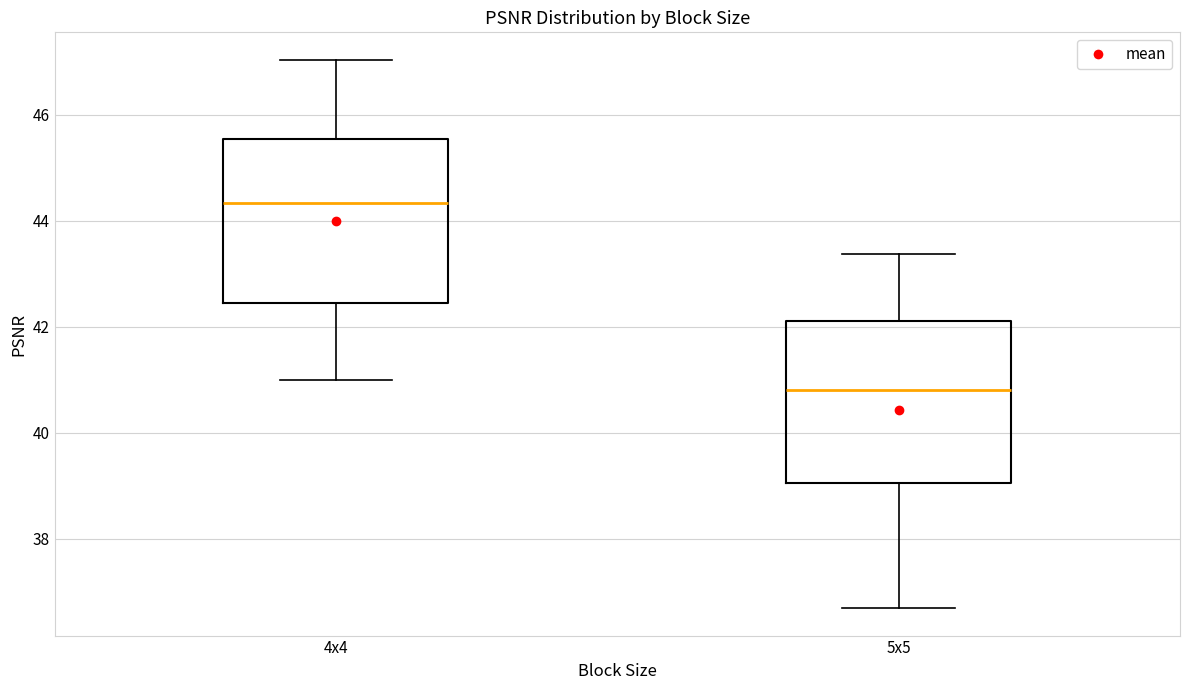

Where is the lower edge of the box for 5x5 on the y-axis? The values are not printed on the chart, so give them approximately, as read against the axis.

39.0